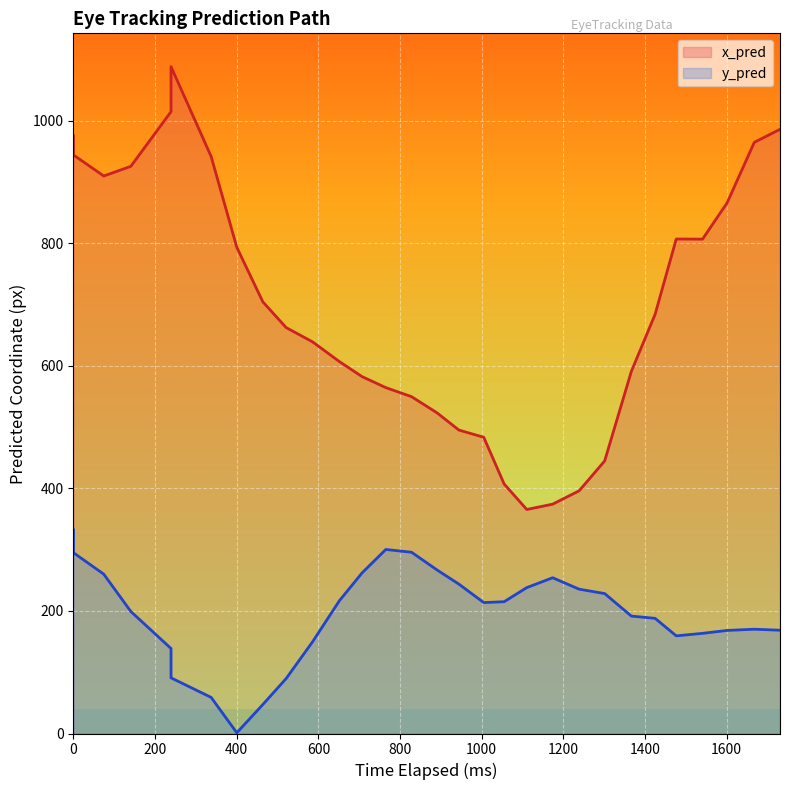

What is the average value of the x_pred series?

703.1